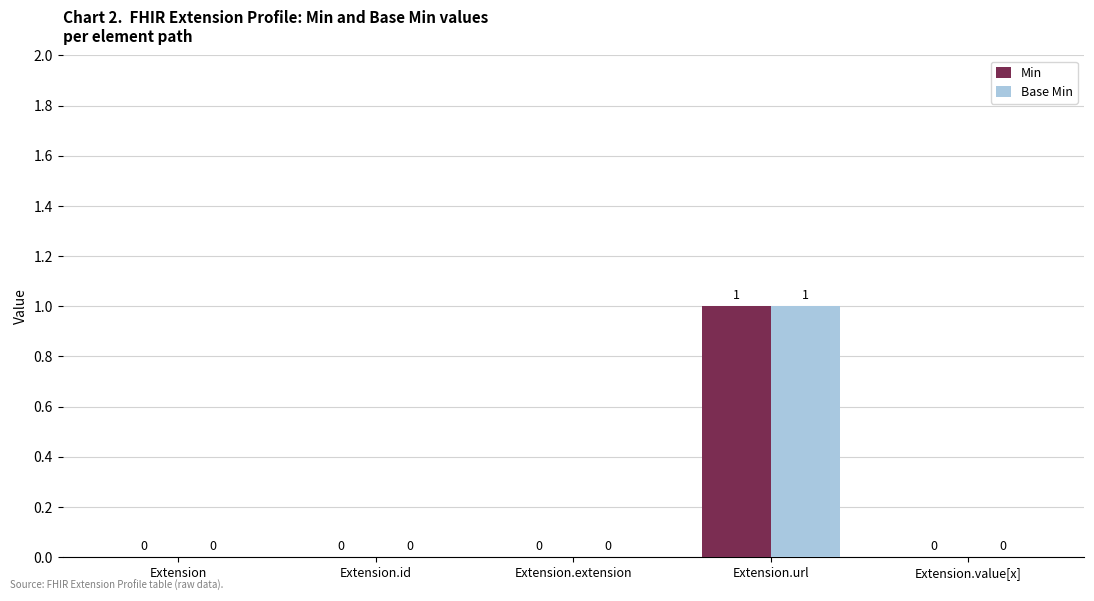

Count the number of data series in this chart.

2